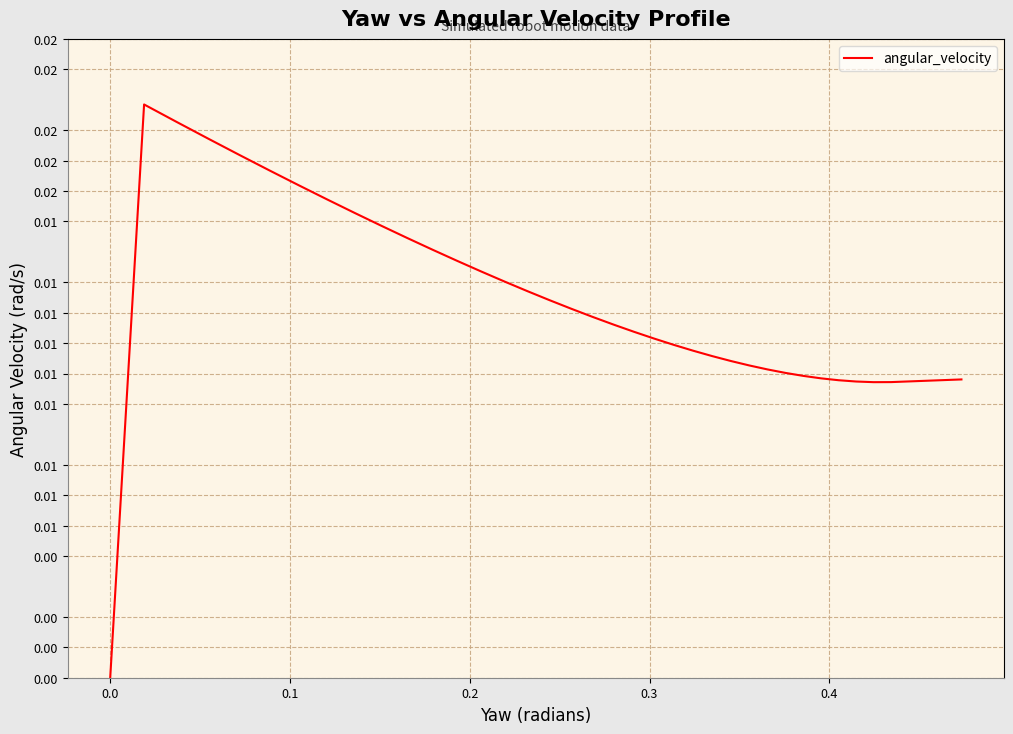

How many series are shown in this chart?

1